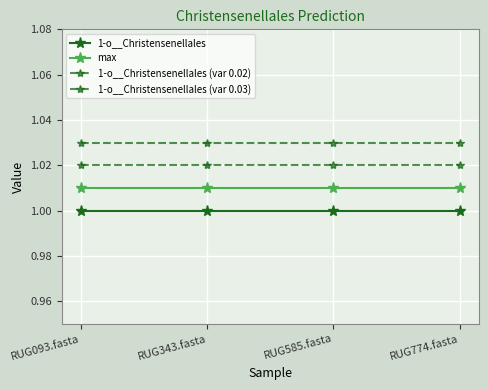

How many distinct data groups are displayed?

4